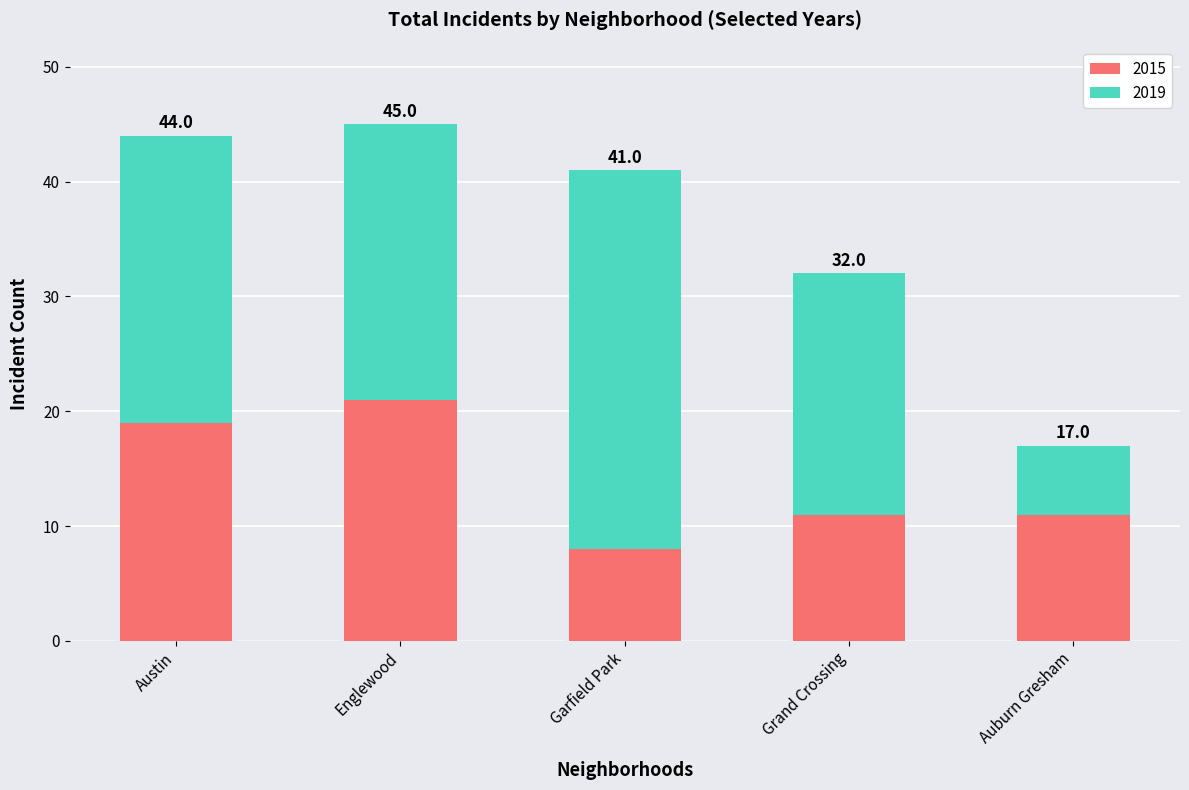

What is the sum of the 2015 values at Auburn Gresham and Austin?

30